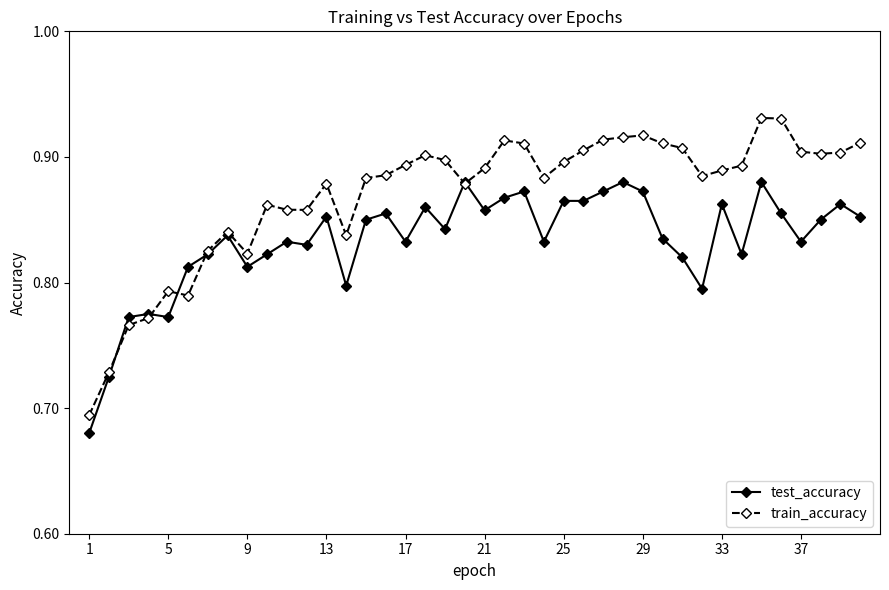

Rank the series by their average value, from highest to lowest.

train_accuracy, test_accuracy